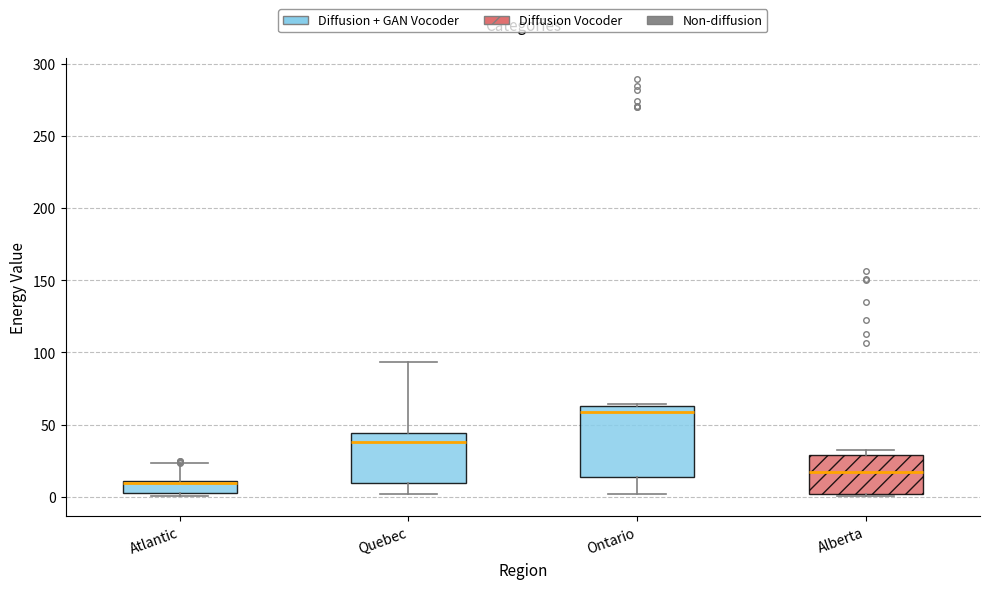

Reading left to right, read every box against the y-axis: the position of its median line, the range the box covers, and the ends of its whiskers. The values are not printed on the chart, so give them approximately, as read against the axis.

Atlantic: median 10 (drawn on the box's upper edge), box 0 to 10, whiskers 0 (just below the box's lower edge) to 25
Quebec: median 40, box 10 to 45, whiskers 0 to 95
Ontario: median 60, box 15 to 65, whiskers 0 to 65 (just above the box's upper edge)
Alberta: median 15, box 0 to 30, whiskers 0 to 30 (just above the box's upper edge)